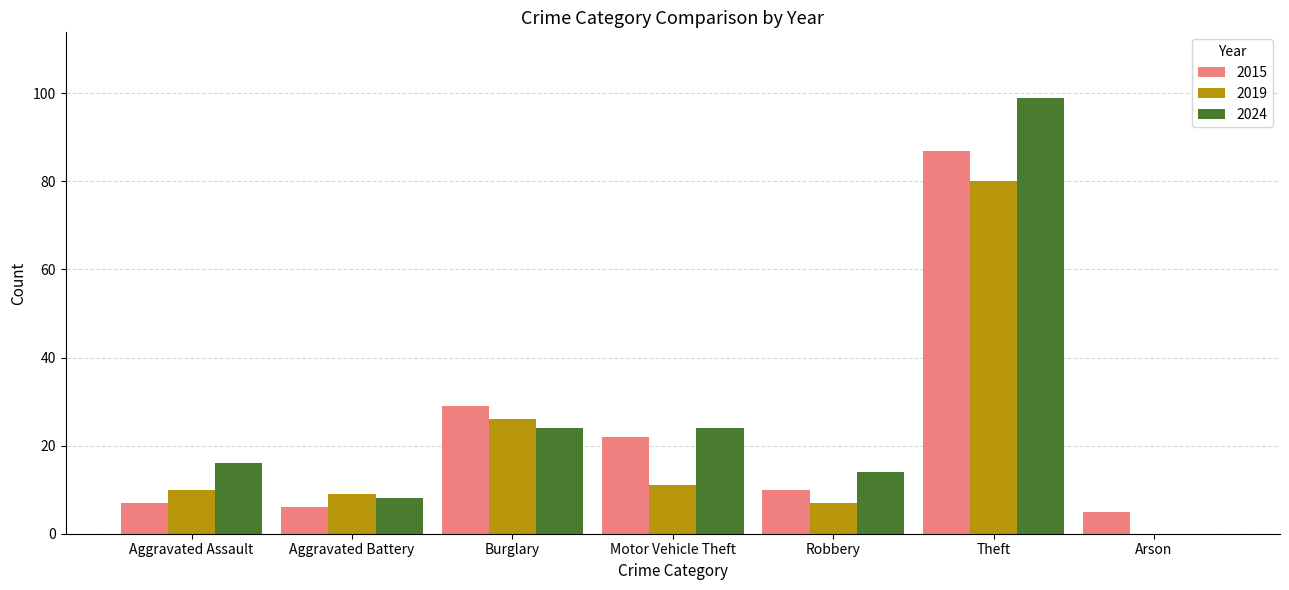

How many series are shown in this chart?

3